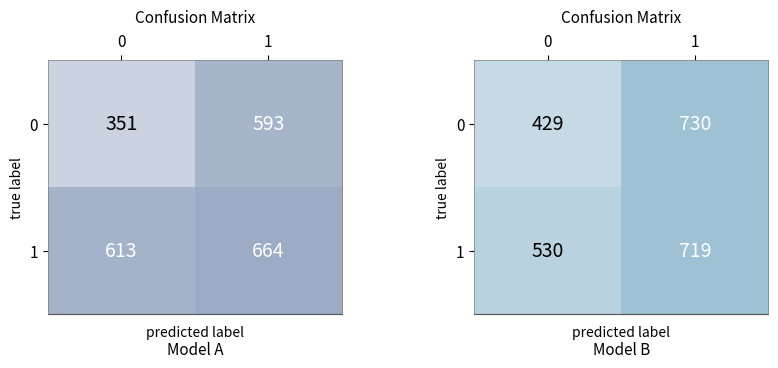

List the labels in order of row_0 value, largest first.

1, 0